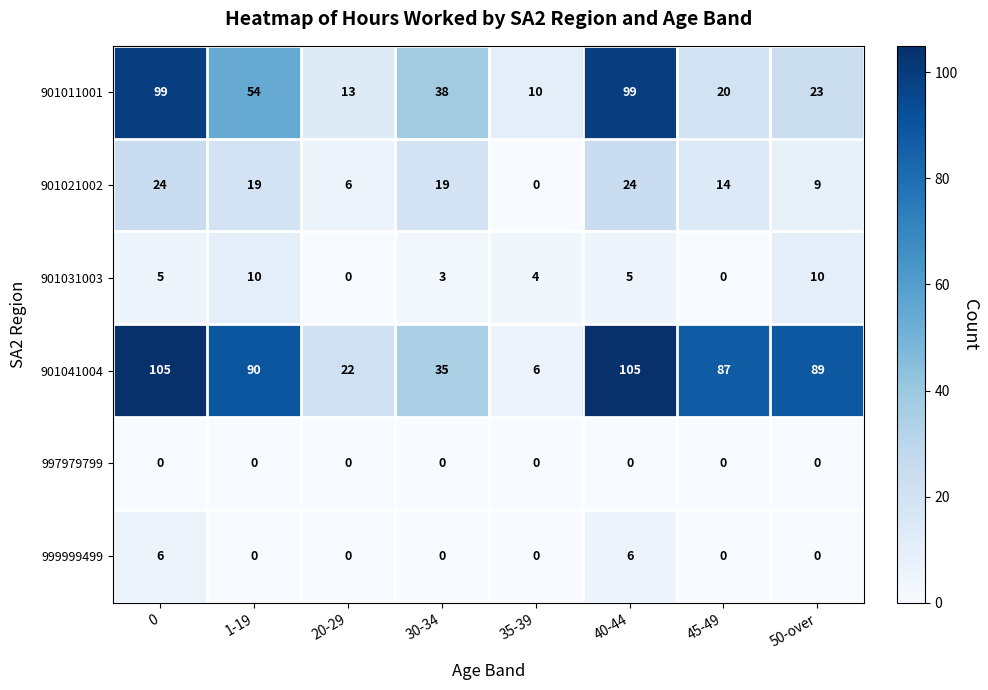

Is it true that 901041004 equals 105 at 40-44?

True